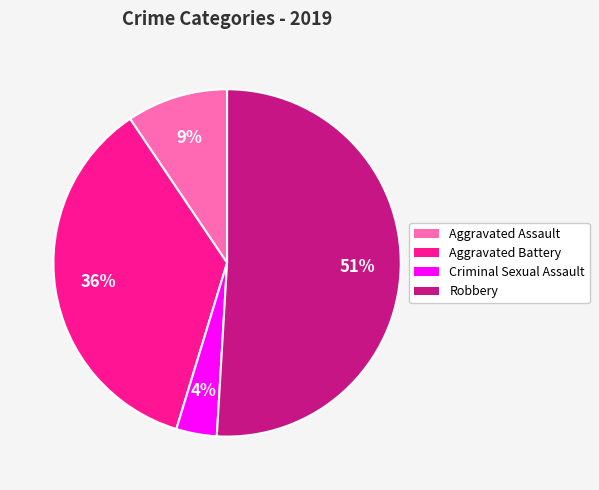

The Aggravated Assault slice represents 9% of the pie. True or false?

True